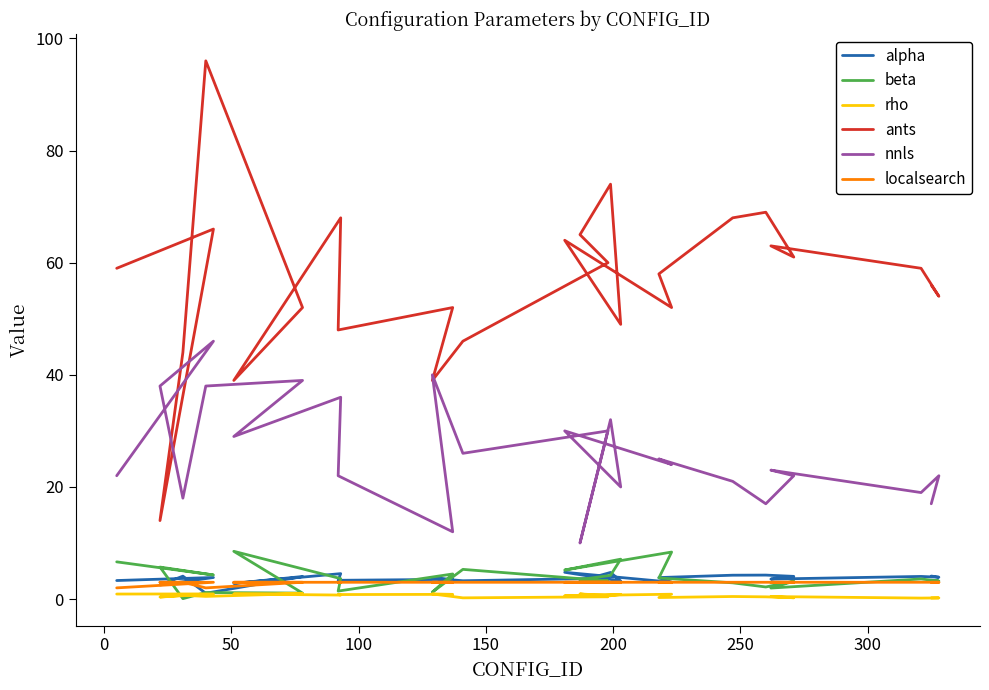

True or false: localsearch has a value of 1.3 at 12.

False